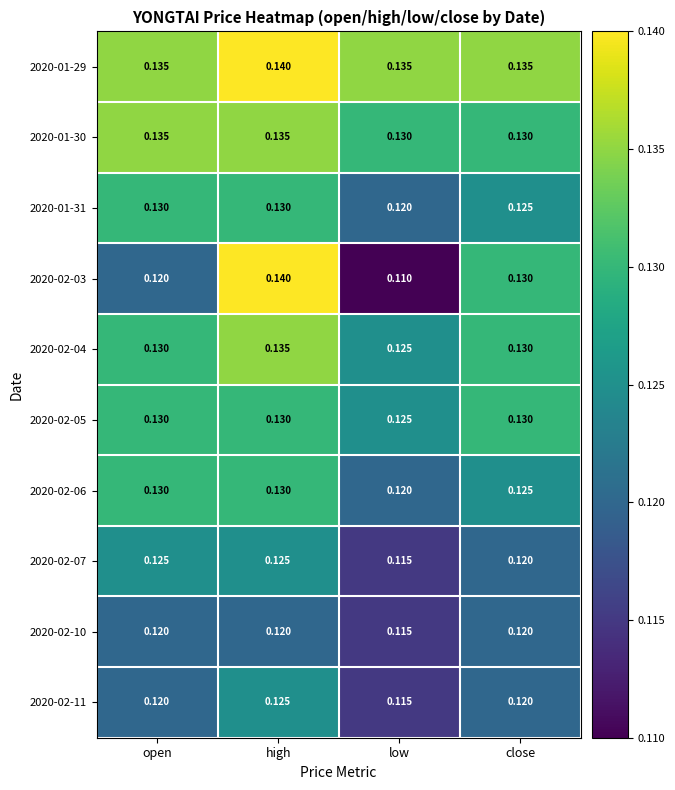

Which category has the lowest value across all series?

low